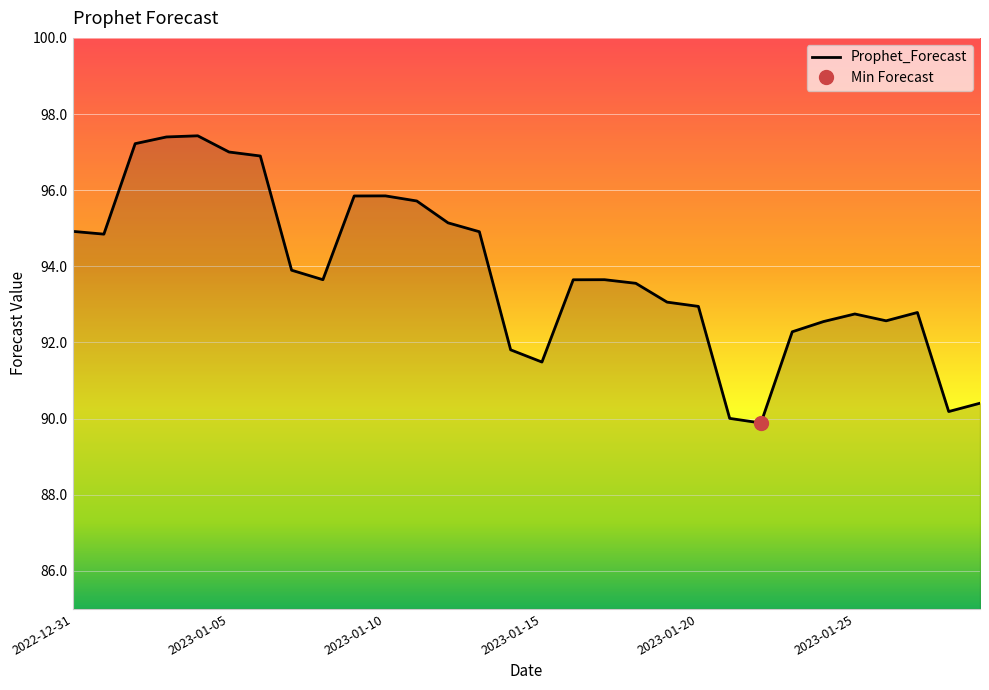

What is the ratio of the value at 2023-01-25 to the value at 2023-01-12?

1.0